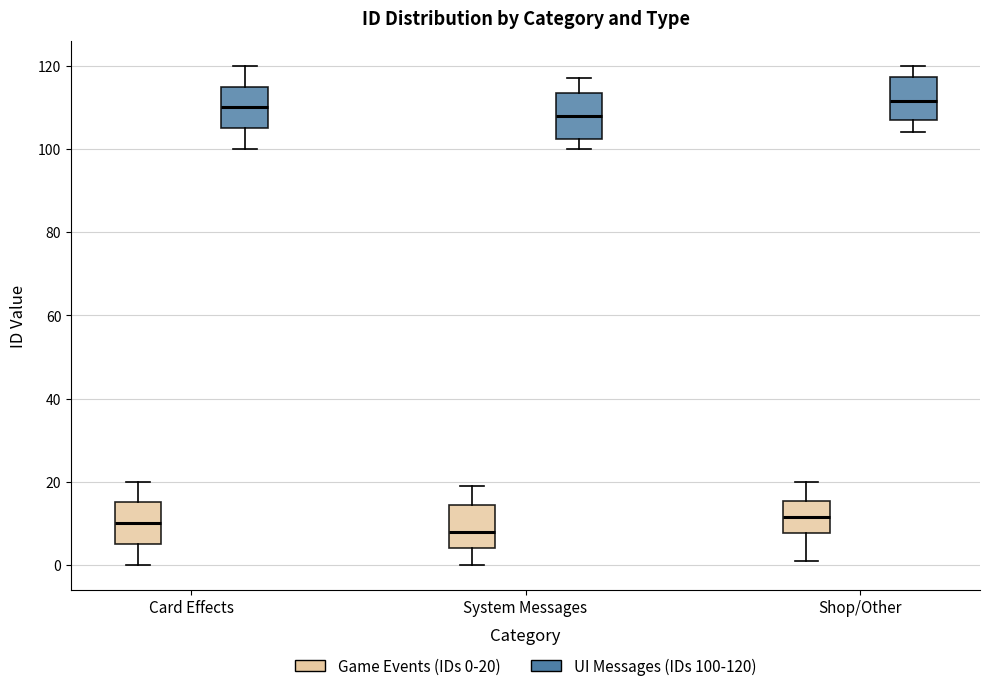

Which box's median line is the lowest?

System Messages (Game Events (IDs 0-20))